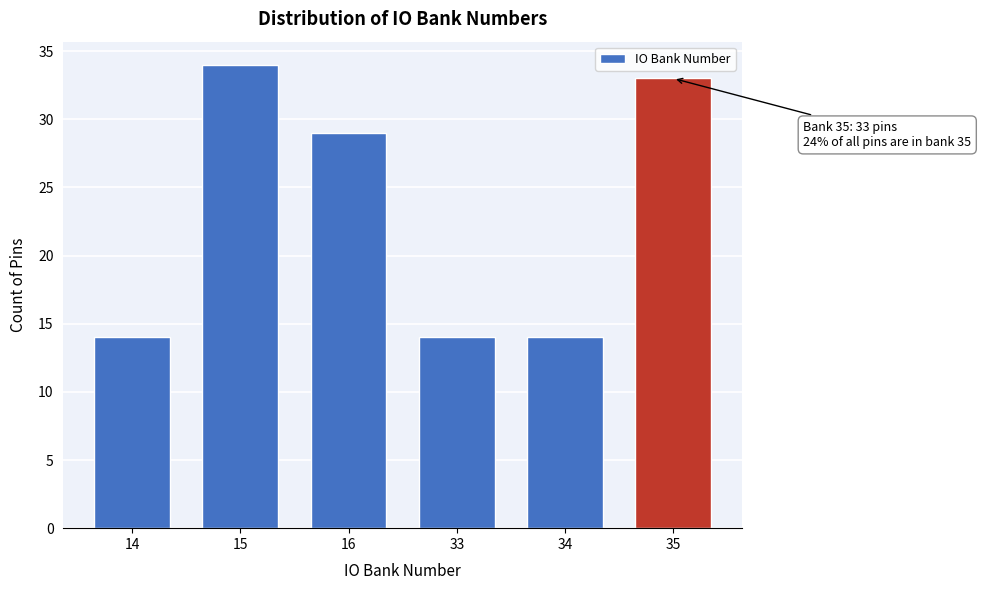

Reading left to right, what are all the values shown in this chart?

14	34	29	14	14	33